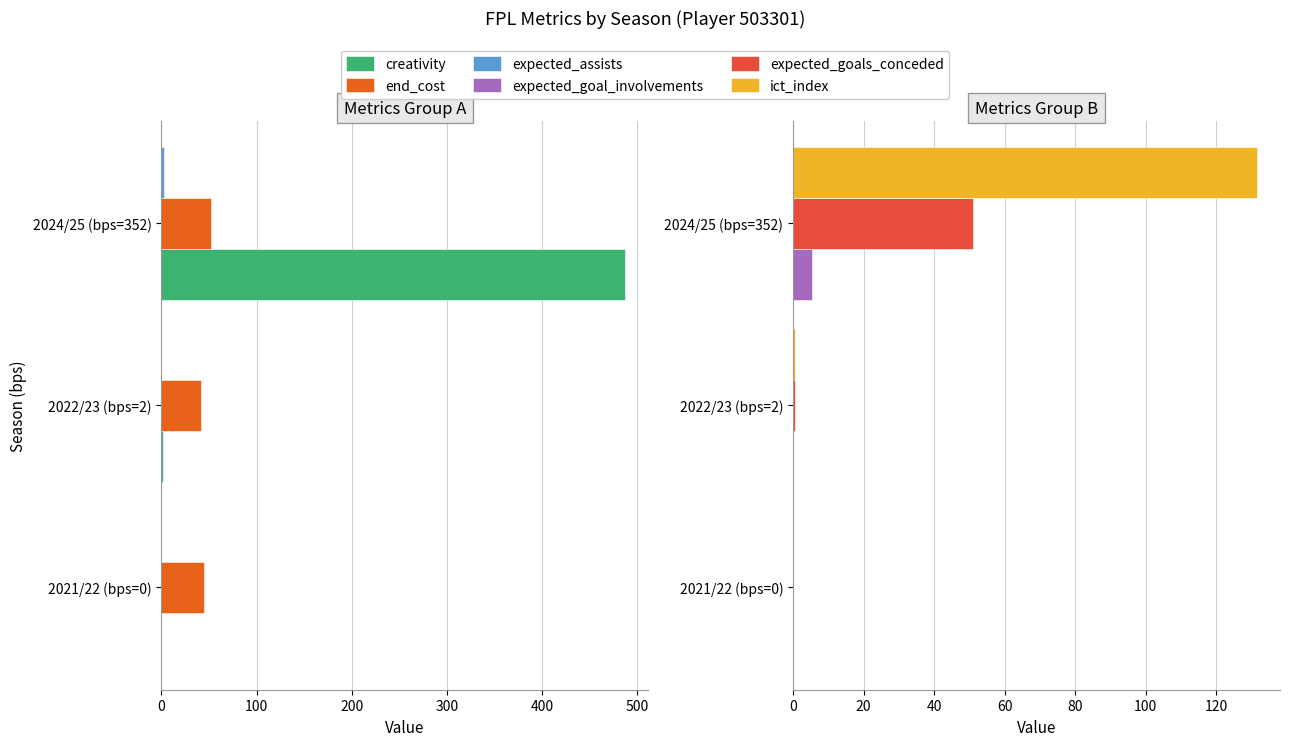

Rank the series at 2021/22 (bps=0) from highest to lowest value.

end_cost, creativity, expected_assists, expected_goal_involvements, expected_goals_conceded, ict_index